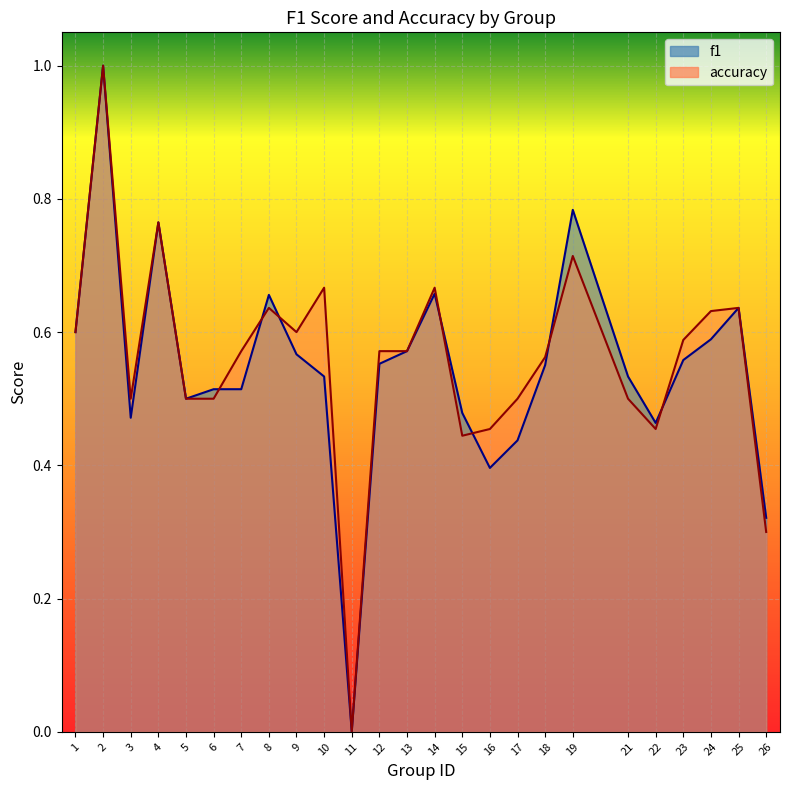

How many lines are shown in the chart?

2